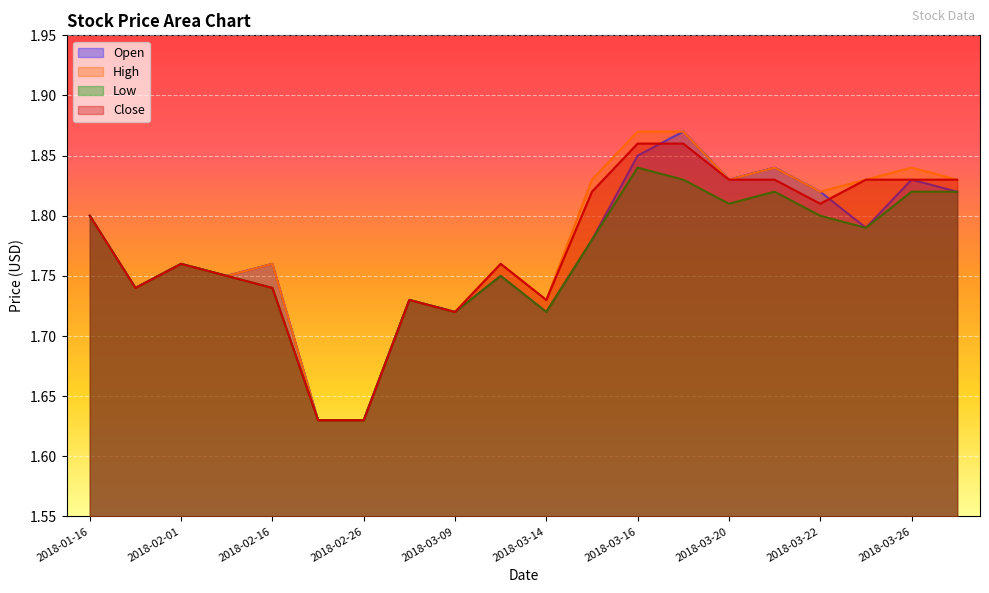

How many distinct data groups are displayed?

4